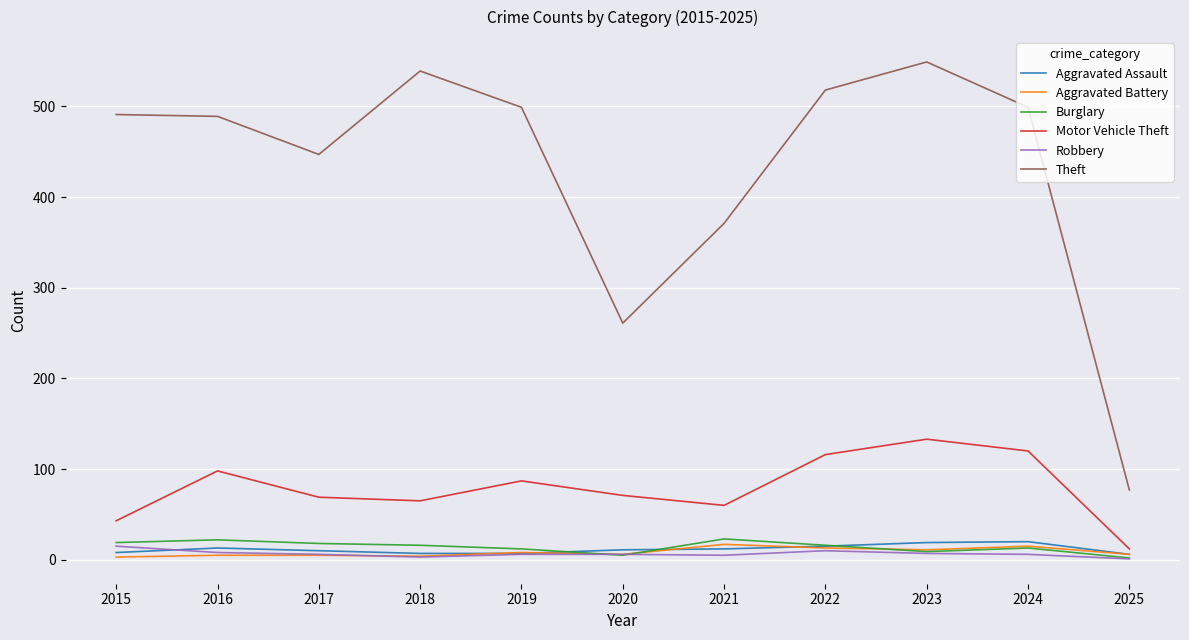

What is the difference between the highest and lowest values at 2025?

76